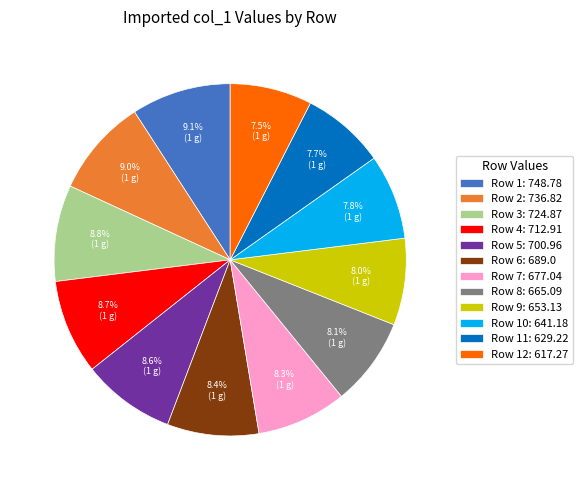

Approximately how many times larger is the value at Row 10: 641.18 compared to Row 12: 617.27?

1.0